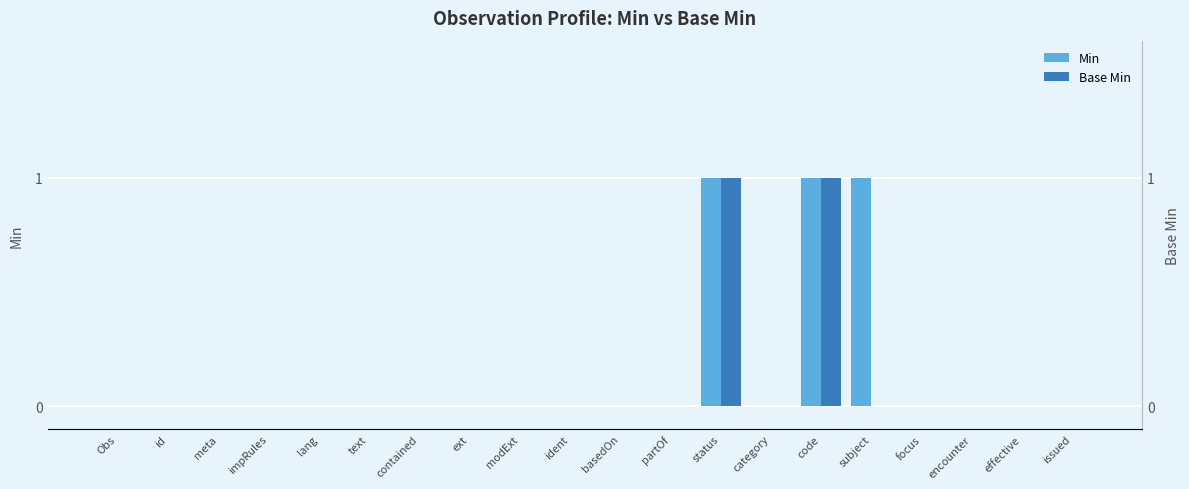

Between Obs and basedOn, which series saw the biggest shift?

Min